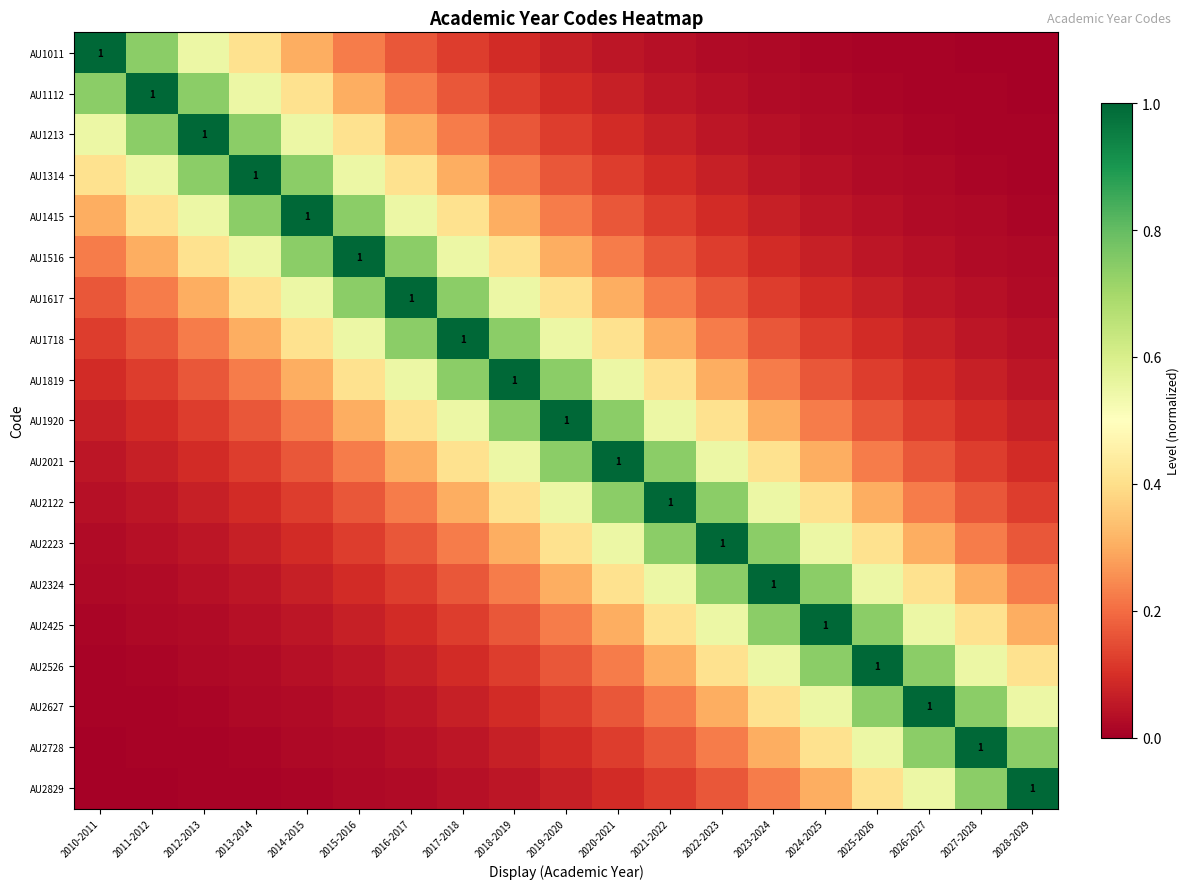

The value of AU2627 at 2023-2024 is 0.4. True or false?

True